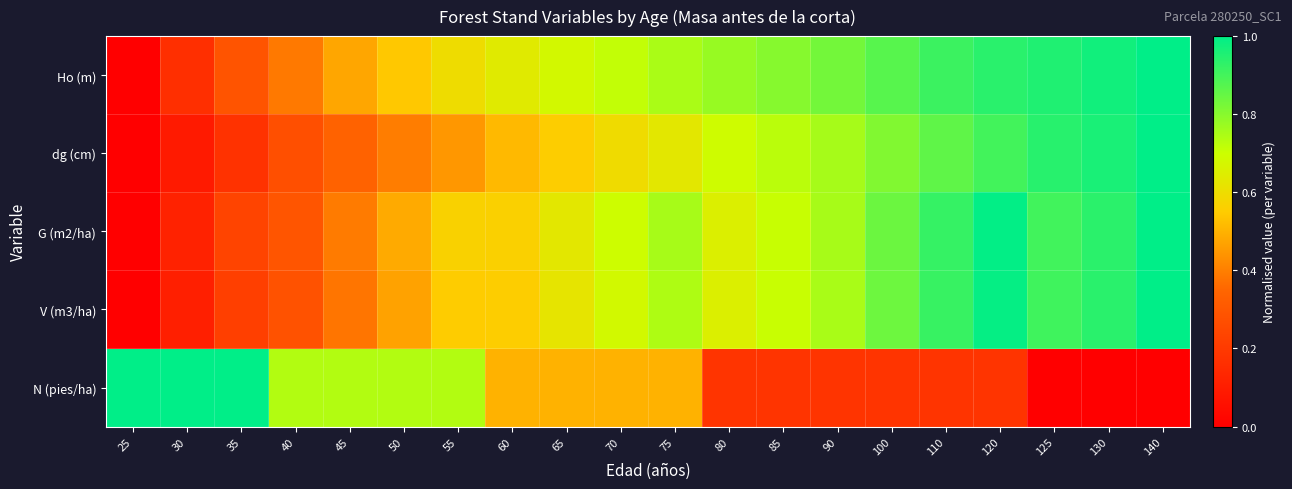

Count the number of categories in the chart.

20